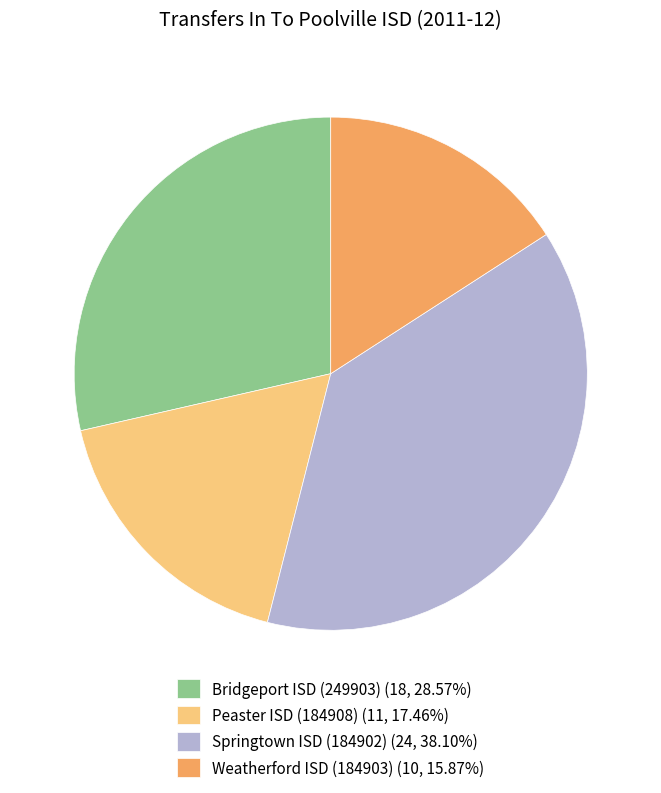

Combined, do Bridgeport ISD (249903) (18, 28.57%) and Peaster ISD (184908) (11, 17.46%) account for over 50%?

No